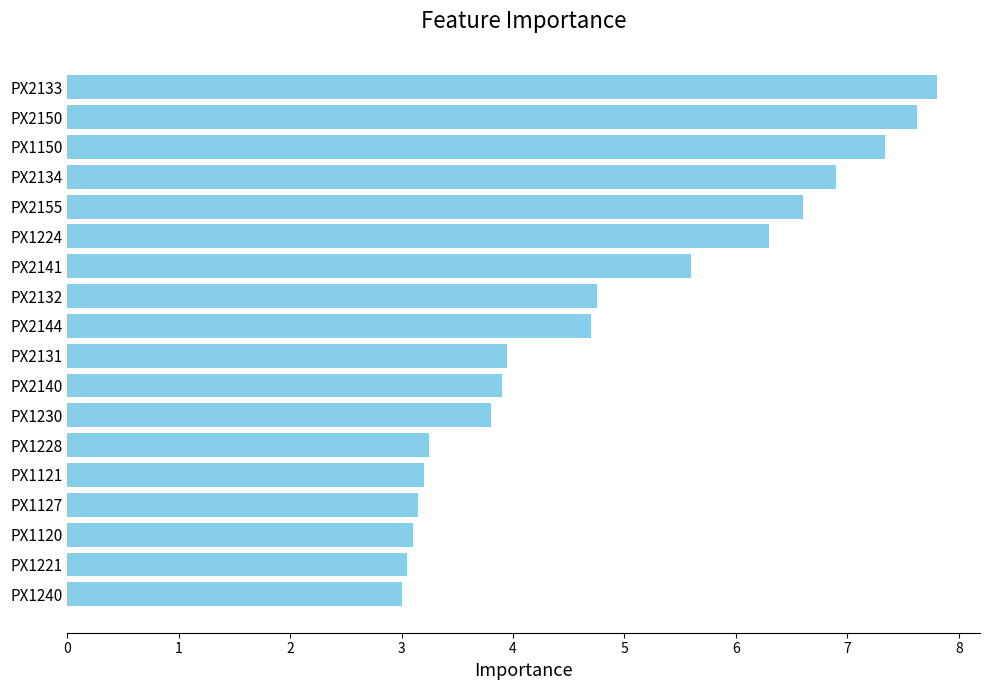

Read the value at PX2144.

4.7